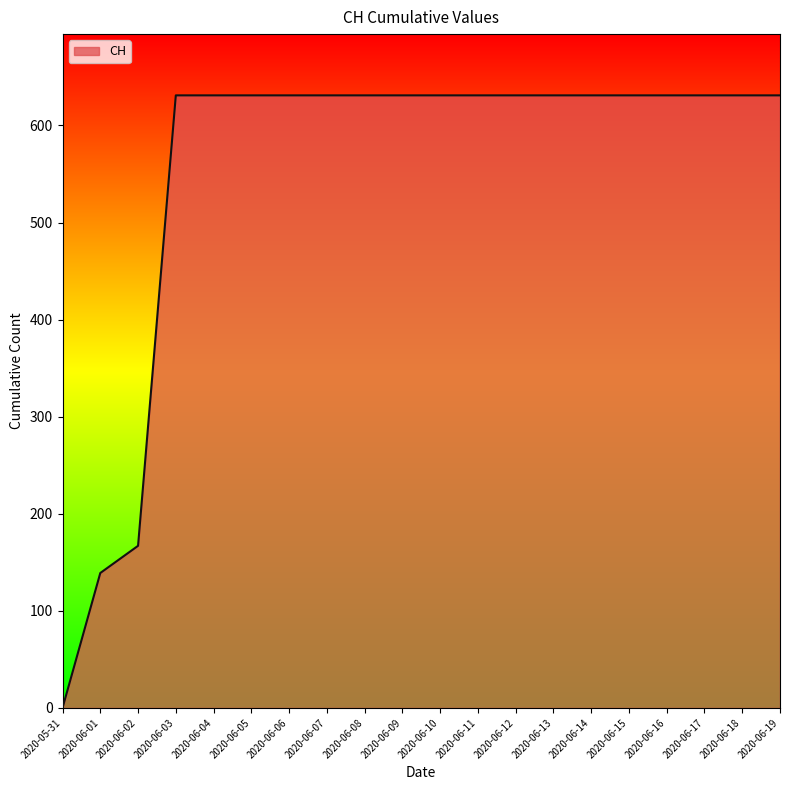

How many lines are shown in the chart?

1